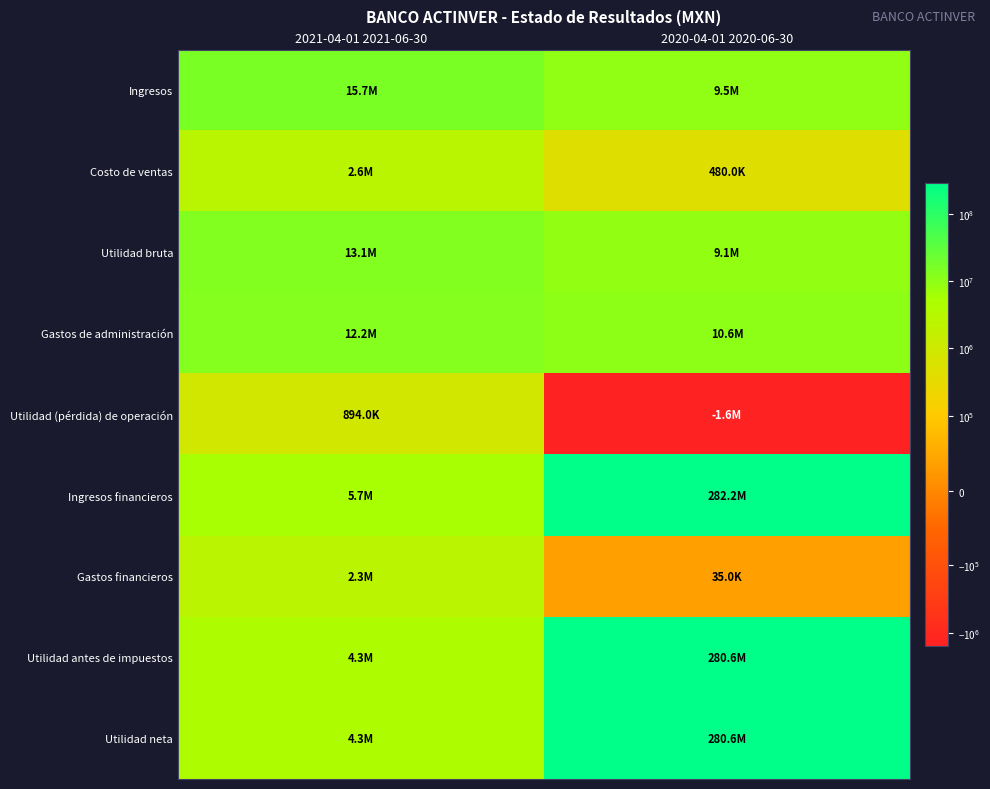

Which category has the lowest value across all series?

2020-04-01 2020-06-30